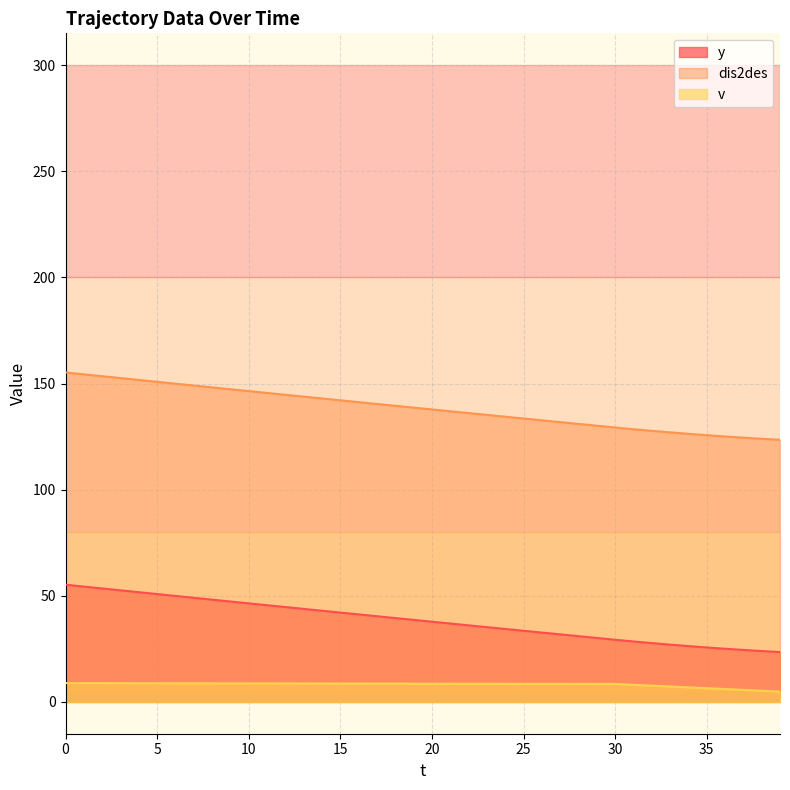

True or false: y and v intersect in this chart.

False